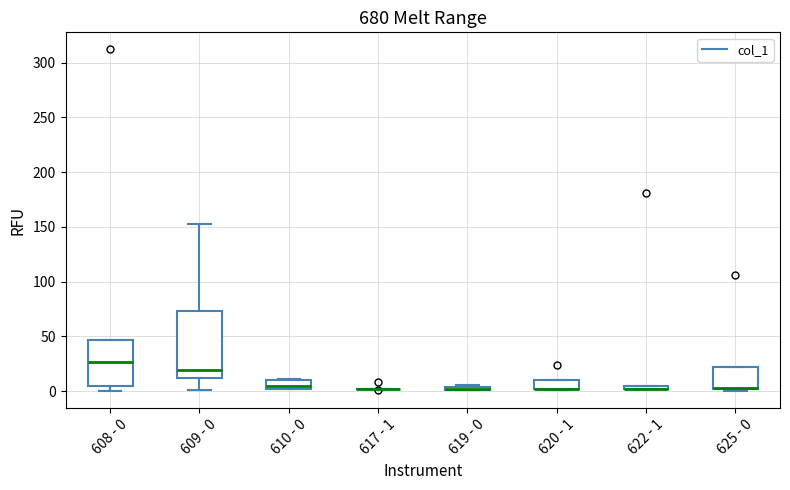

Comparing the boxes themselves (not the whiskers), which one is the tallest?

609 - 0